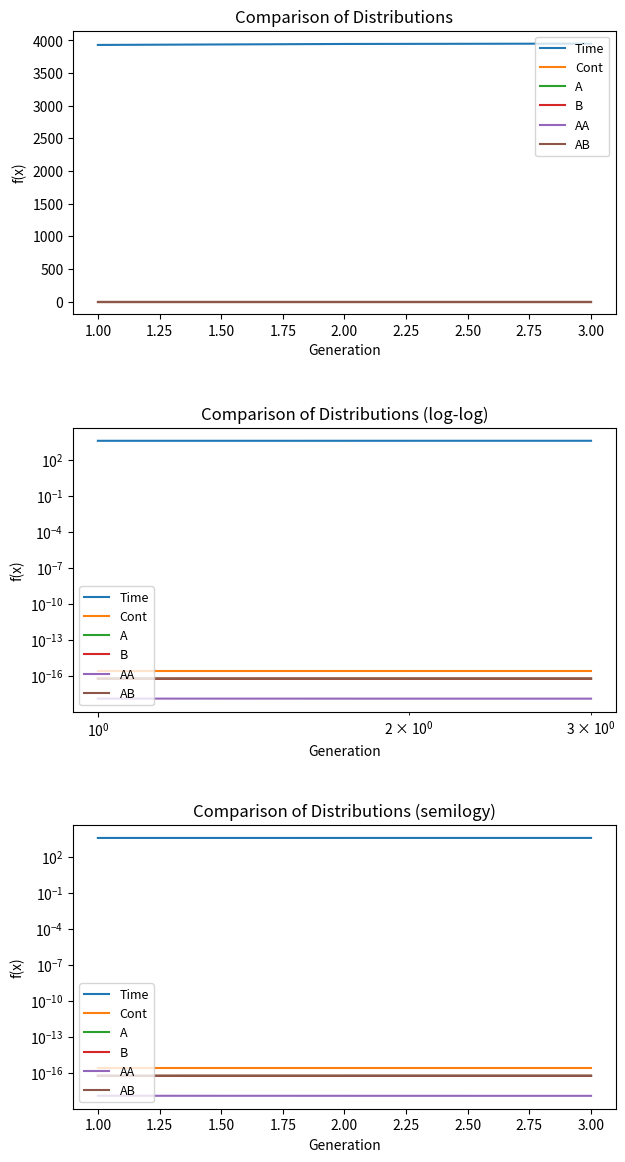

The value of B at 1.00 is 0.0. True or false?

False